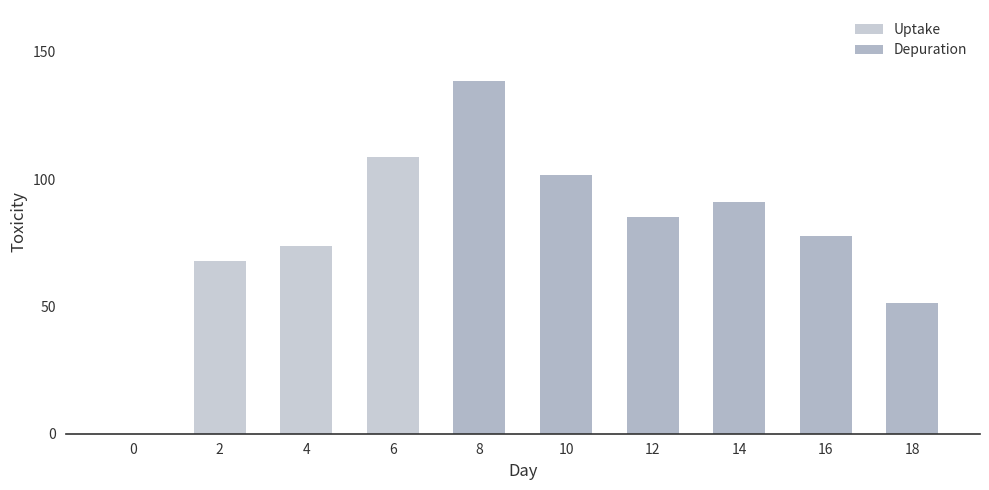

What is the ratio of the value at 2 to the value at 4?

0.9